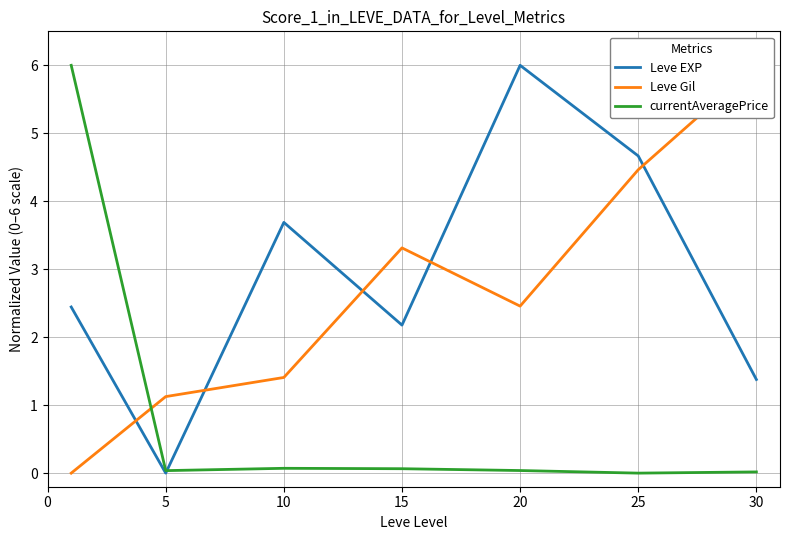

The currentAveragePrice series shows 0.1 at 5. True or false?

False